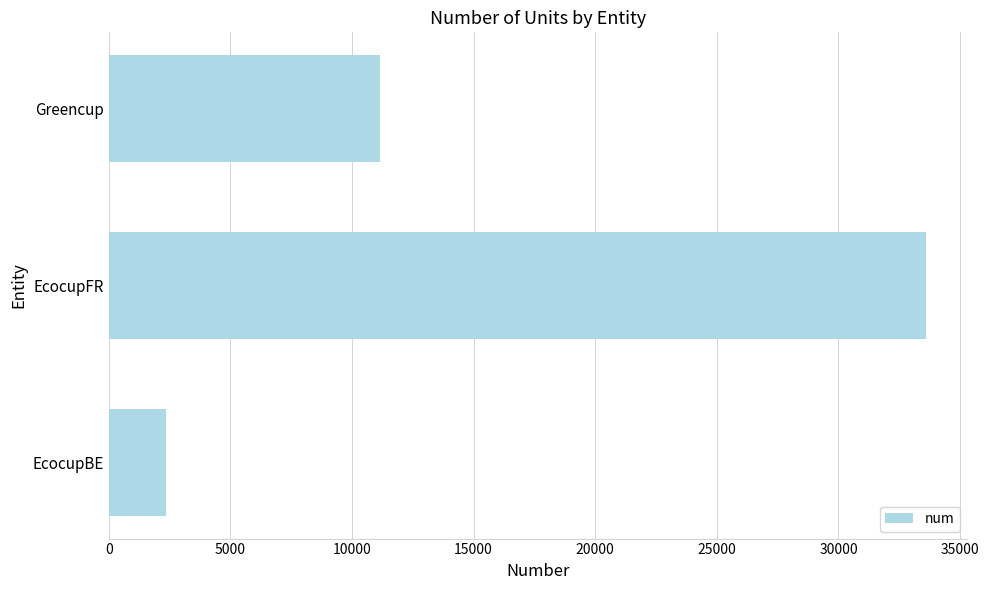

Are the bars horizontal?

Yes